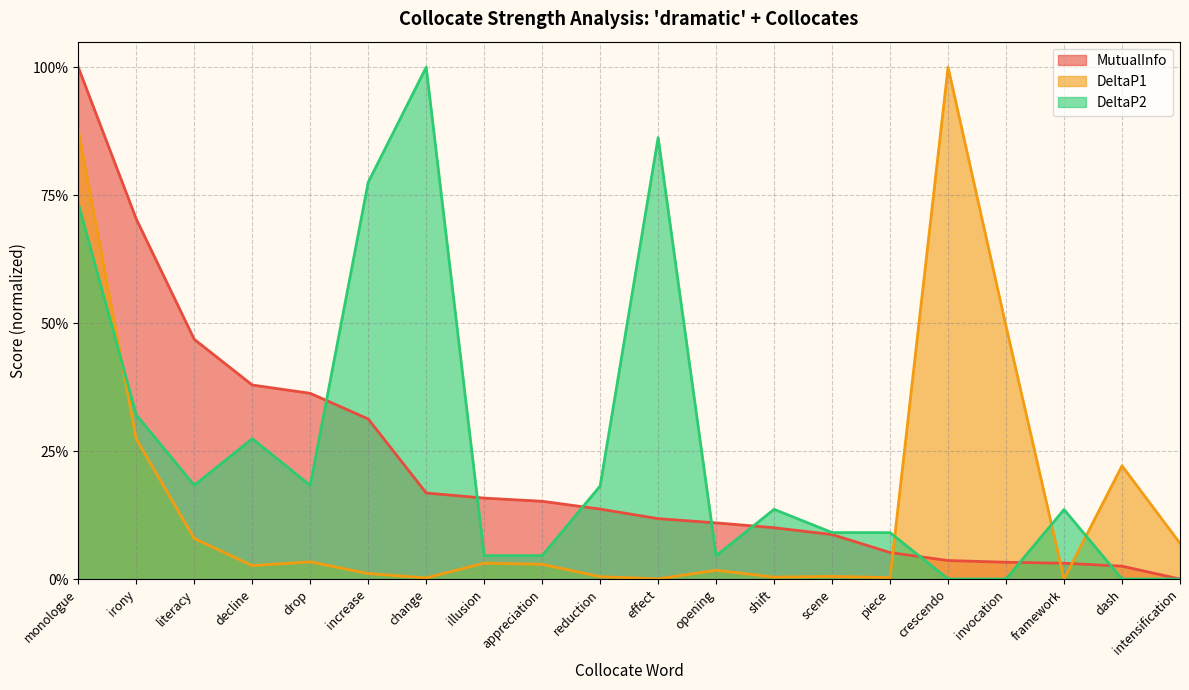

Between monologue and irony, which series saw the biggest shift?

DeltaP1